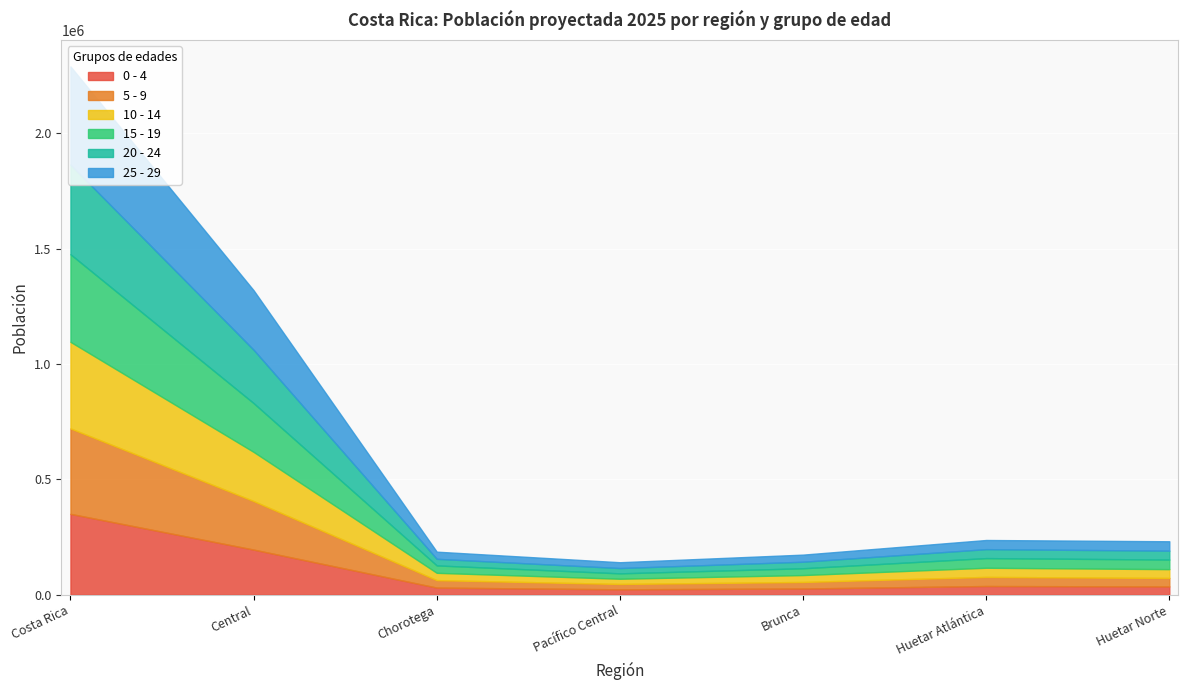

What is the difference between the maximum and minimum values in the 5 - 9 series?

346989